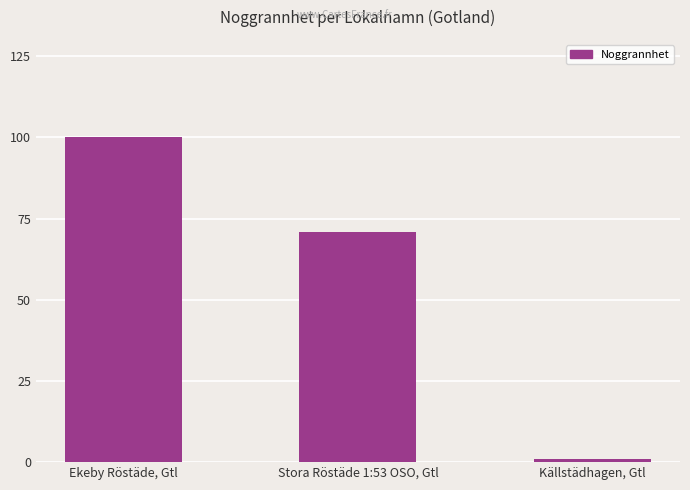

The value at Källstädhagen, Gtl is 1. True or false?

True